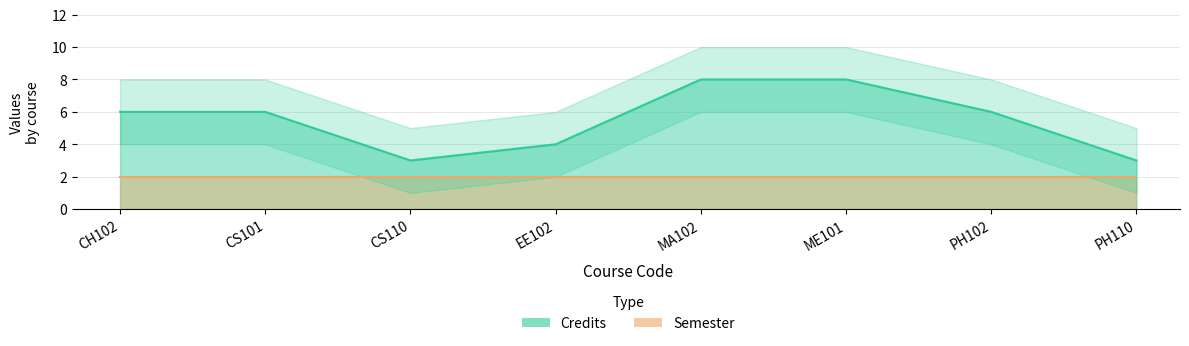

What is the value of the 6th point from the left?

8